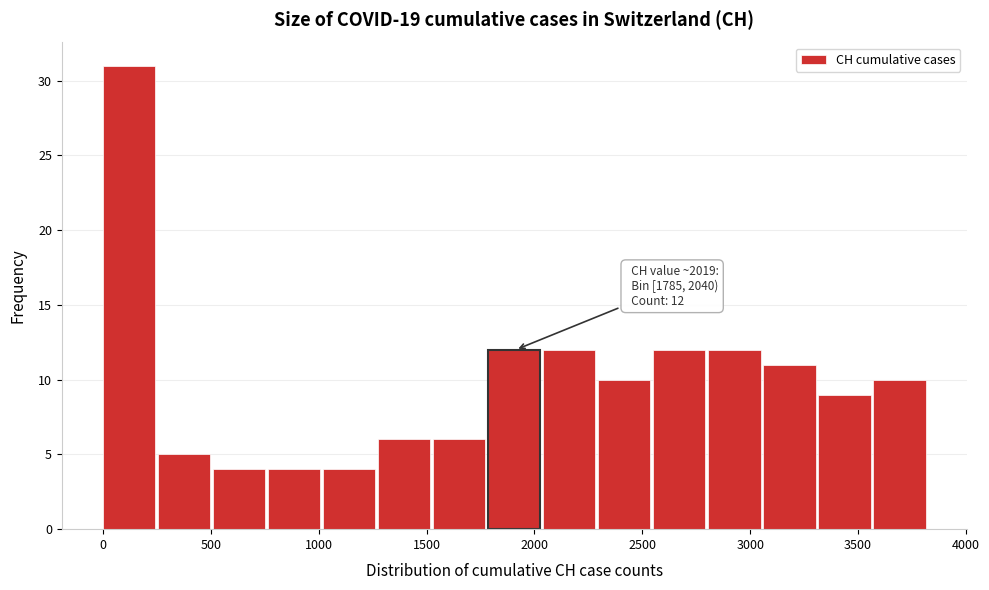

Which range on the x-axis has the tallest bar?

0 to 250